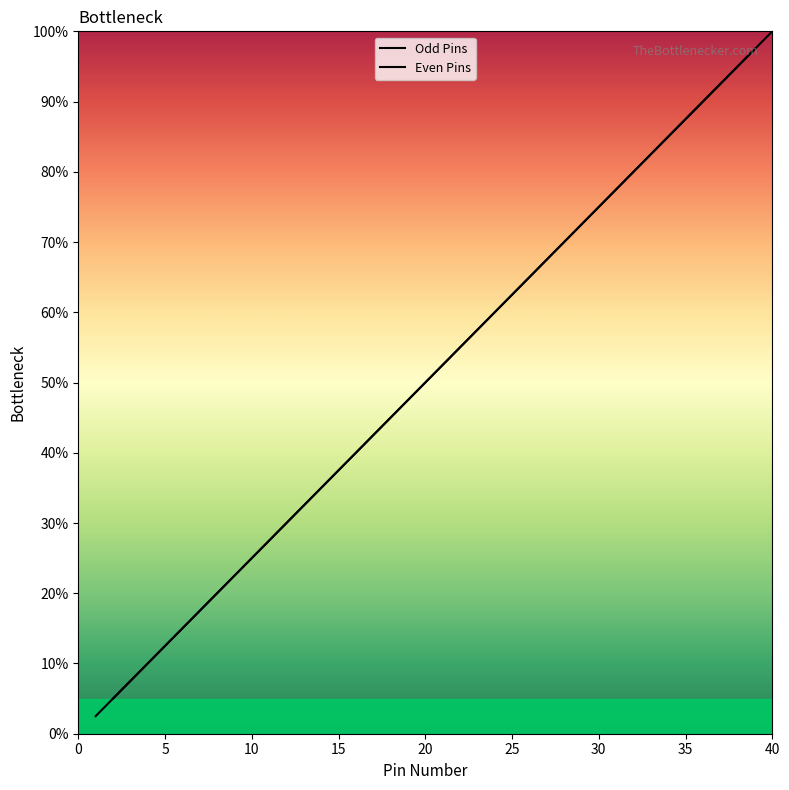

Is it true that Odd Pins equals 112.6 at 31?

False